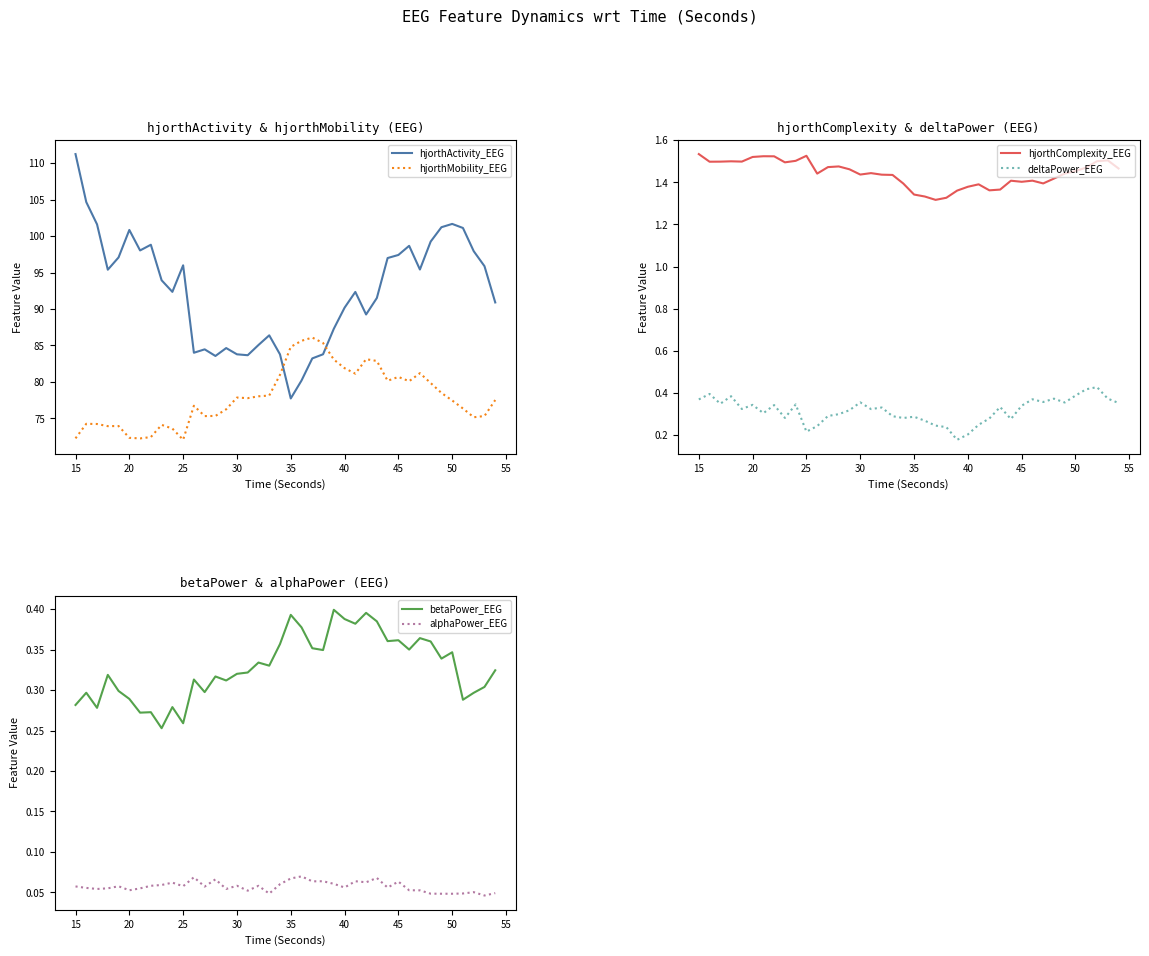

What is the highest value of the hjorthActivity_EEG series?

111.2